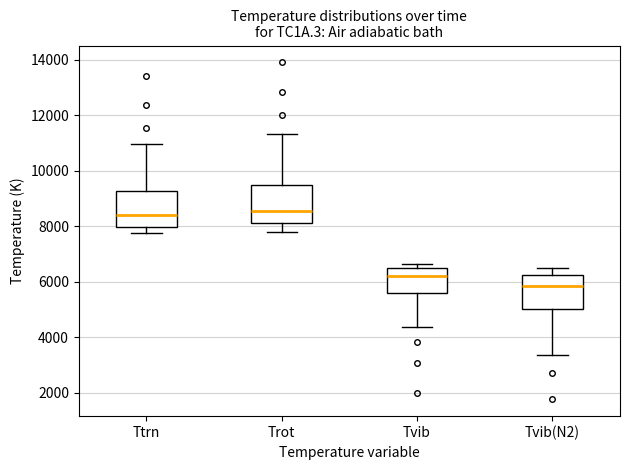

Where does the upper whisker of the box for Trot end on the y-axis? The values are not printed on the chart, so give them approximately, as read against the axis.

11400